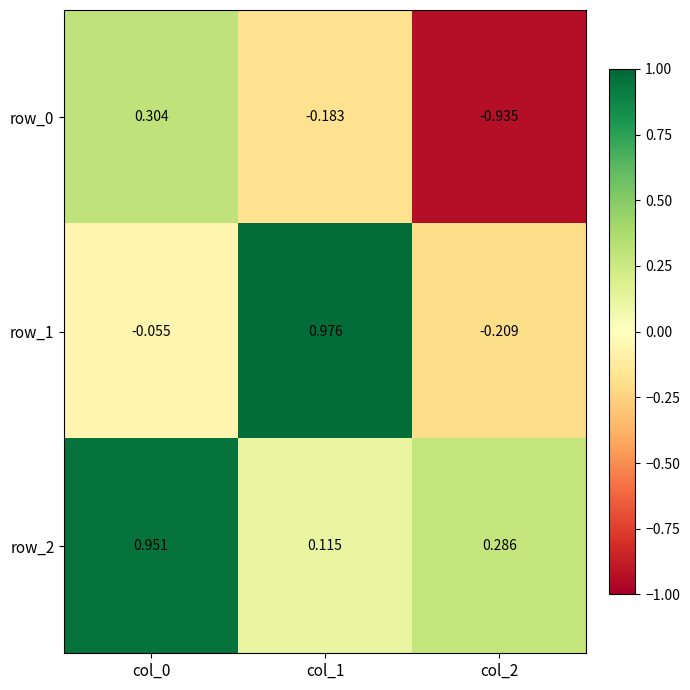

Rank the series at col_0 from highest to lowest value.

row_2, row_0, row_1